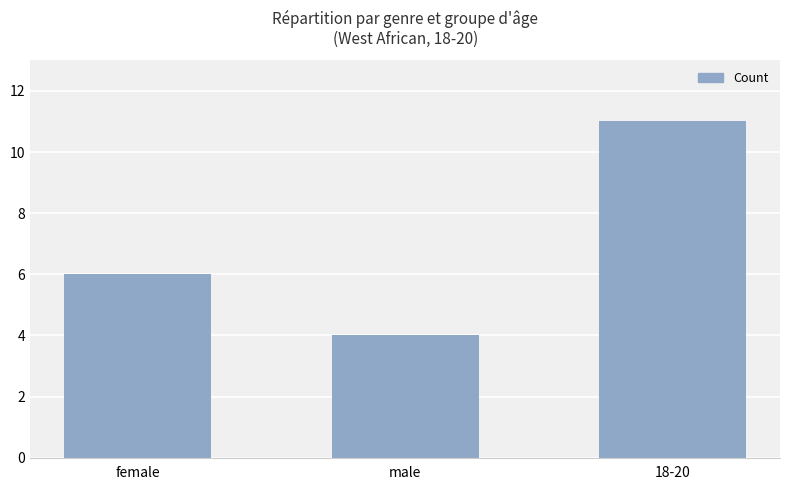

At which label is the value closest to 7?

female